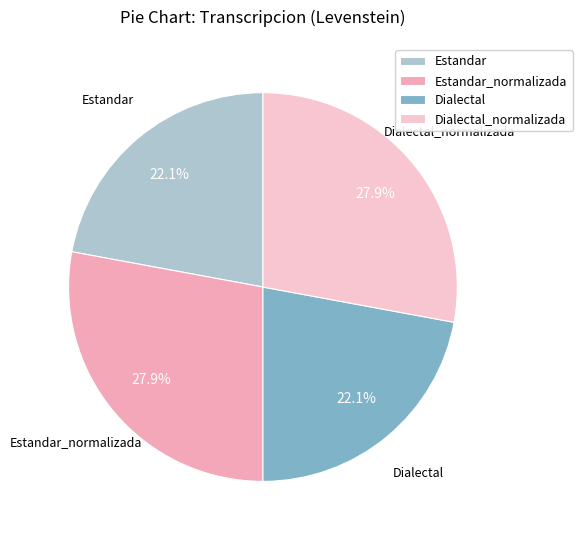

What percentage do Estandar and Estandar_normalizada together represent?

50.0%